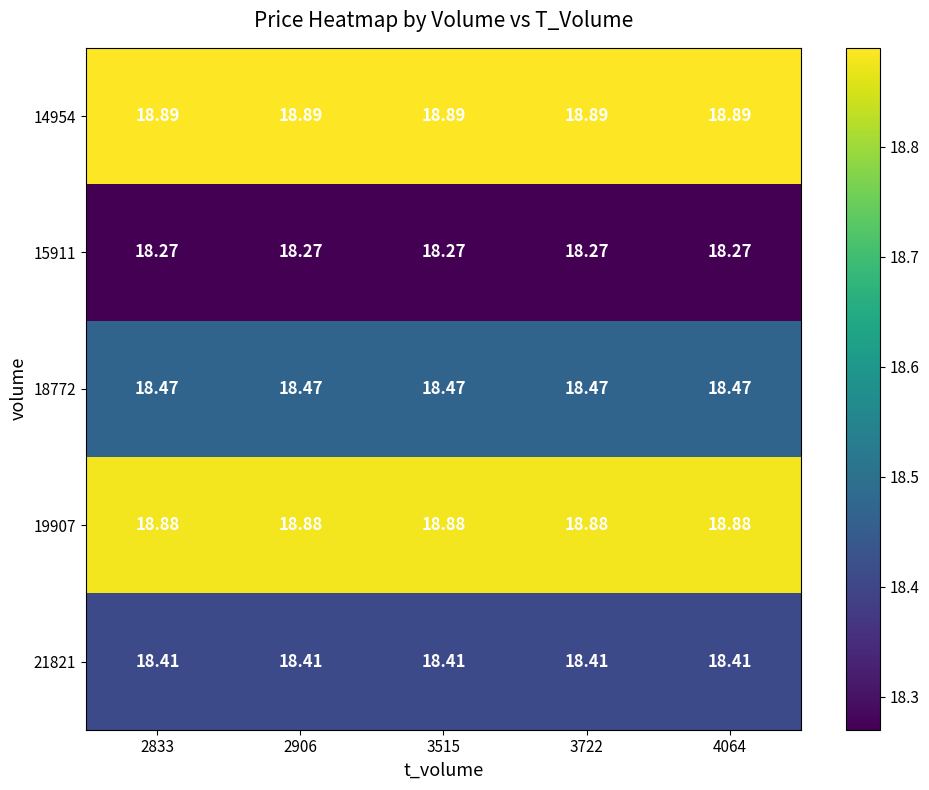

Is the value of 15911 at 2906 greater than the value of 14954 at 2833?

No